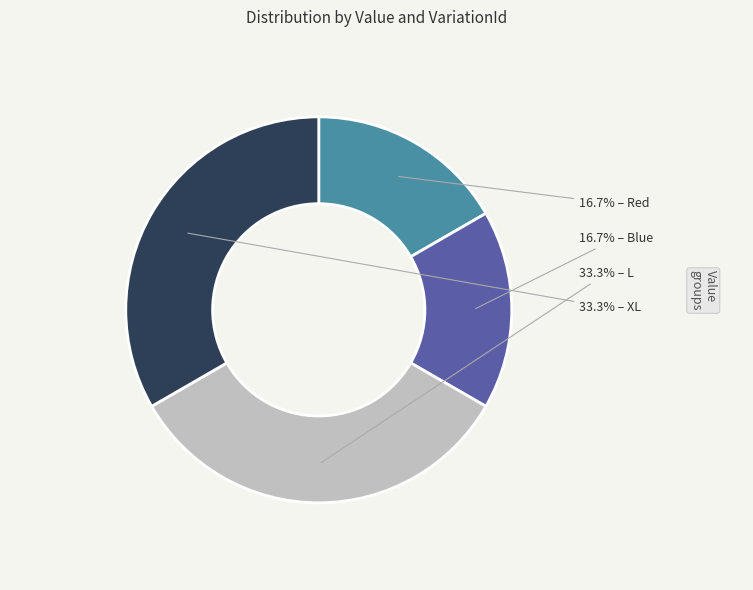

Is there any slice that represents more than half of the pie?

No